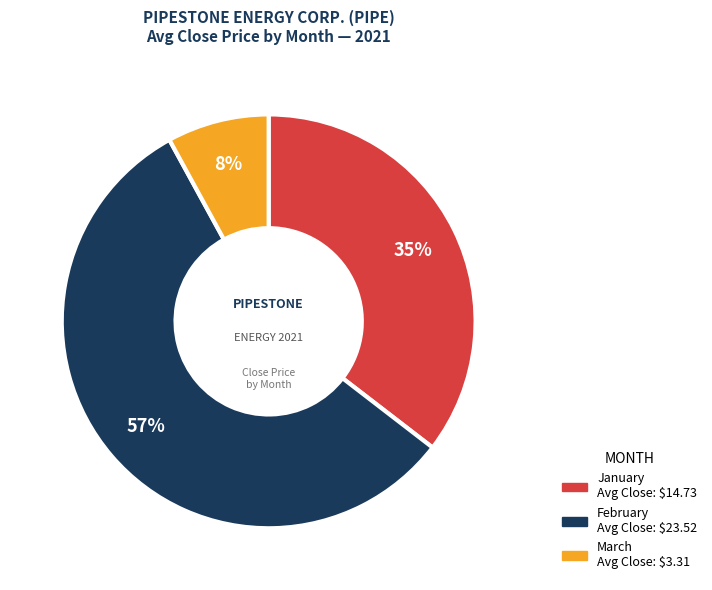

To the nearest percent, what is the average slice percentage?

33%